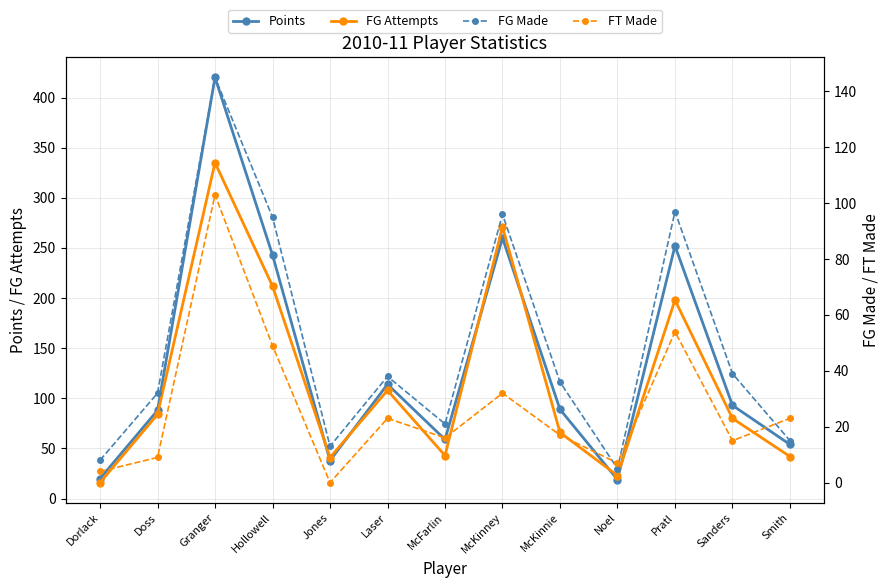

List the series in order of their peak value, lowest first.

FT Made, FG Made, FG Attempts, Points